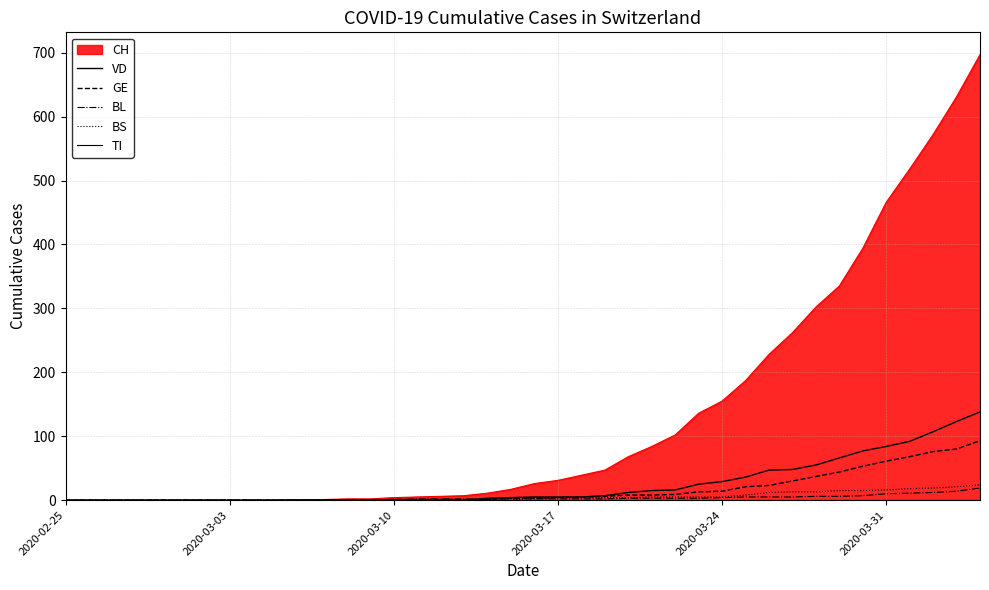

What is the greatest value displayed?

138